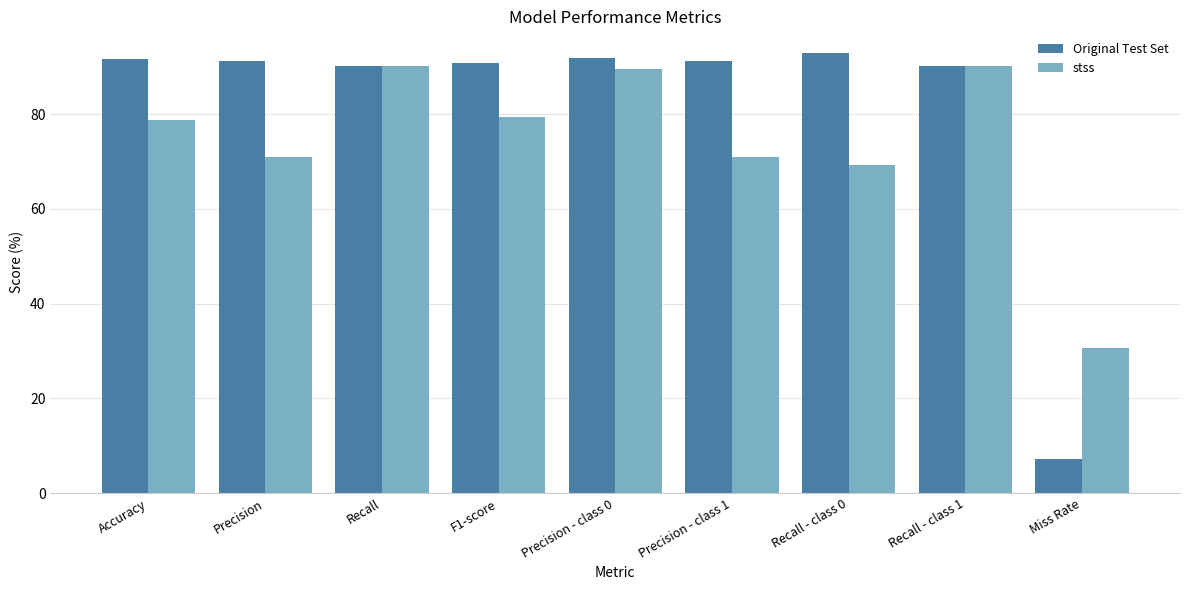

The value of Original Test Set at Miss Rate is 10.8. True or false?

False